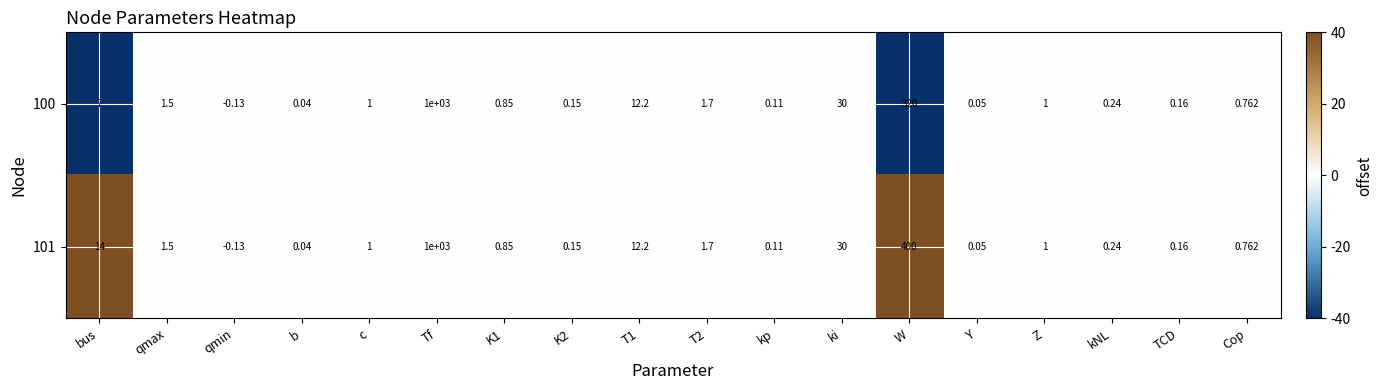

Which category has the highest value across all series?

Tf